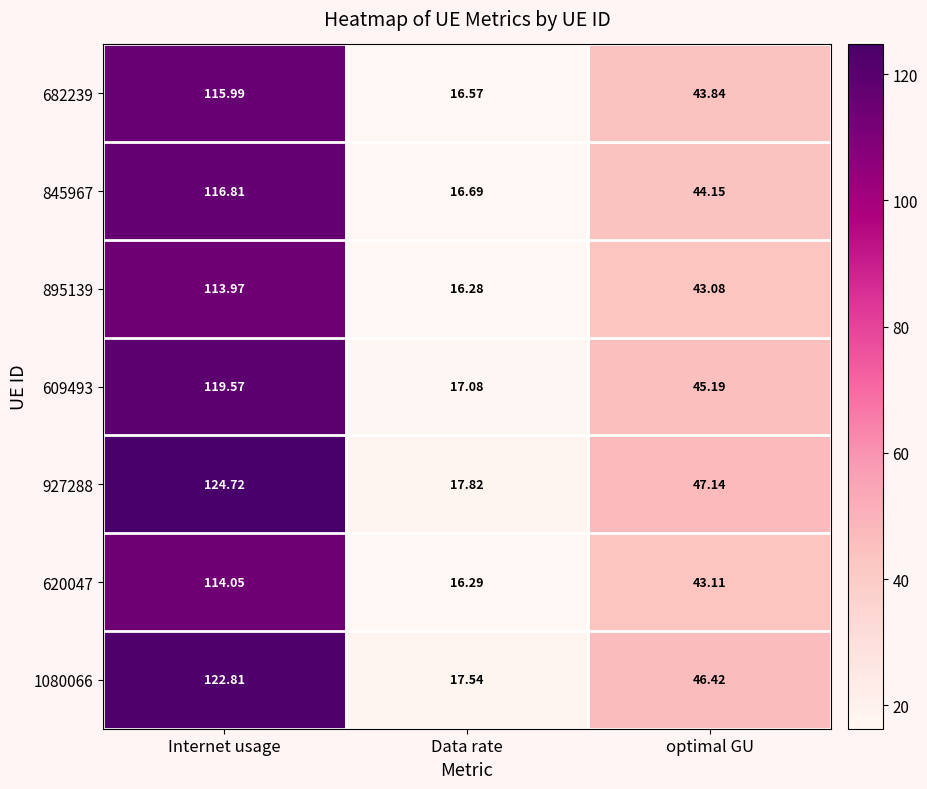

Rank the categories by 682239 value from highest to lowest.

Internet usage, optimal GU, Data rate